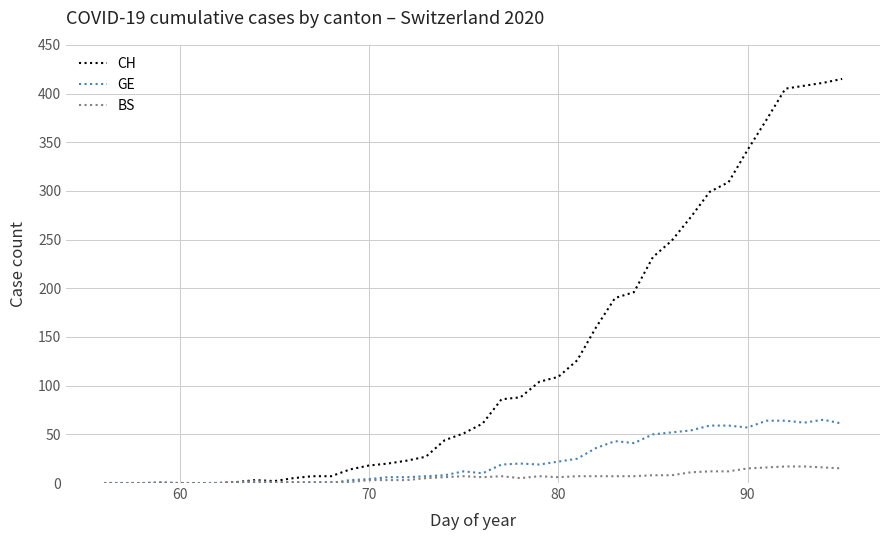

List the series in order of their peak value, lowest first.

BS, GE, CH